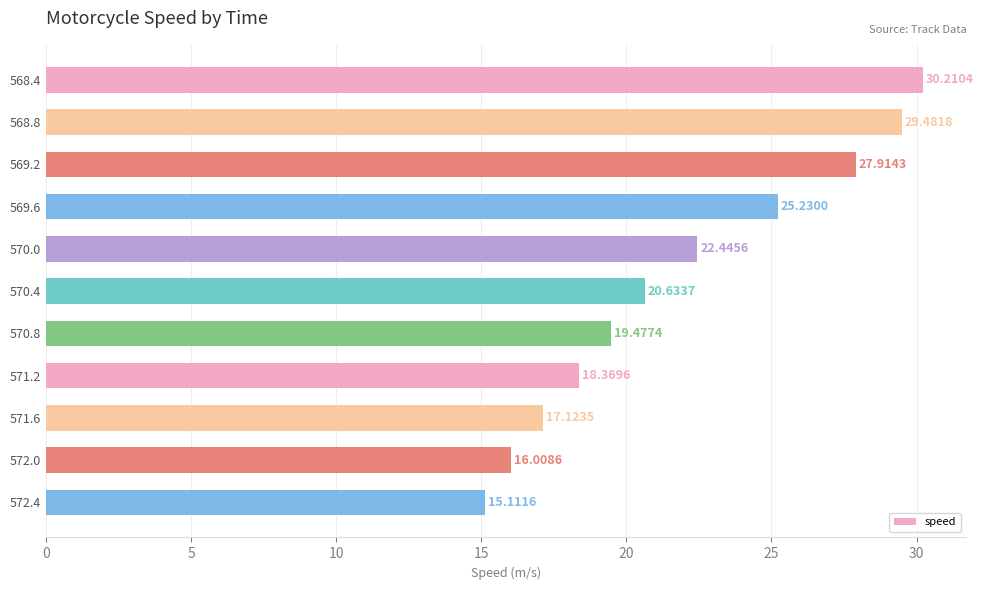

List the labels in order of value, largest first.

568.4, 568.8, 569.2, 569.6, 570.0, 570.4, 570.8, 571.2, 571.6, 572.0, 572.4